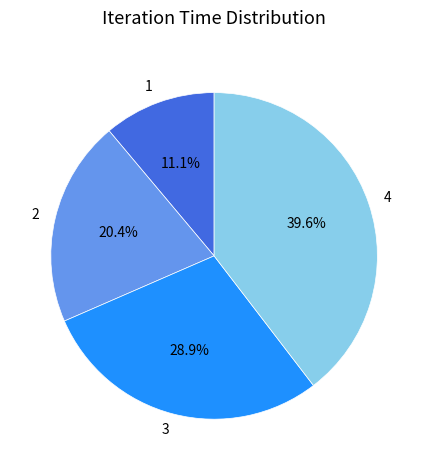

To the nearest percent, what portion does 2 represent?

20%